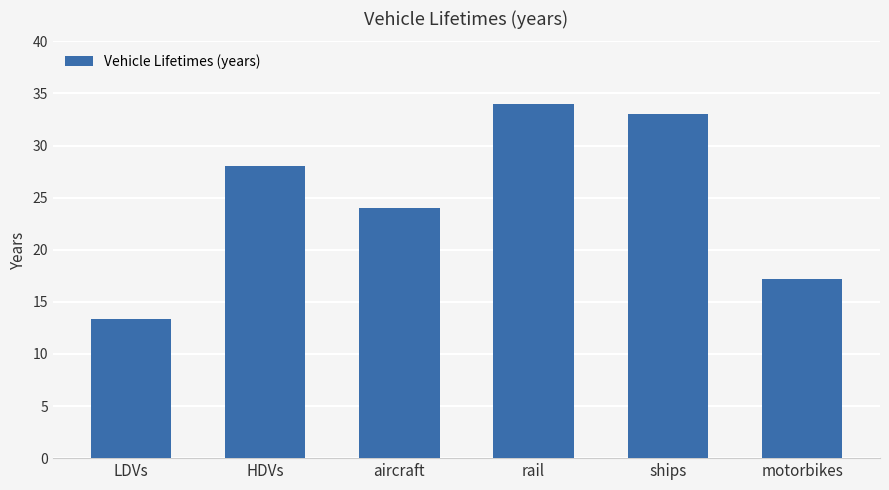

True or false: the data shows 17.2 at motorbikes.

True